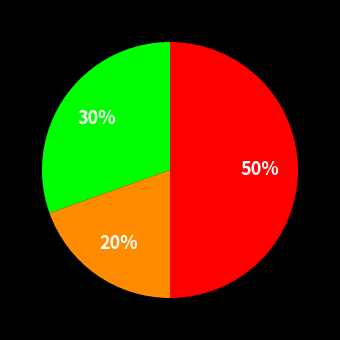

To the nearest percent, what is the difference between the largest and smallest slice percentages?

30%